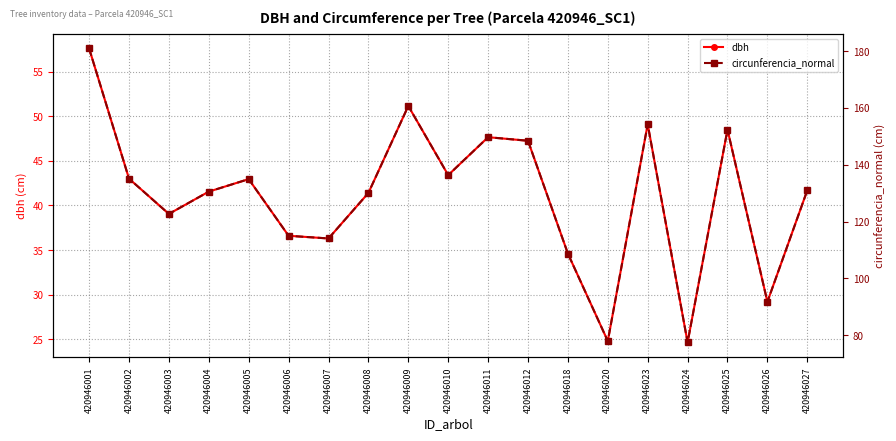

Where is the first local minimum for circunferencia_normal?

420946003